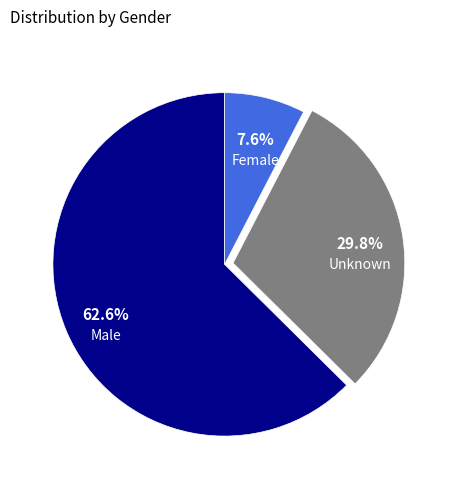

Which has a higher value, Male or Unknown?

Male